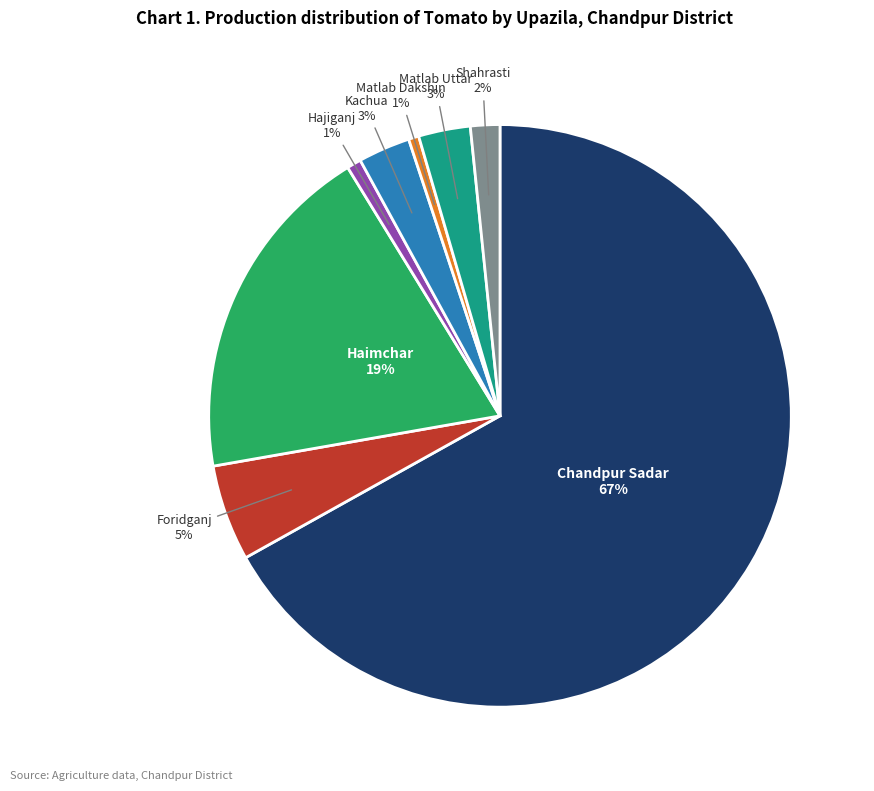

Is there any slice that represents more than half of the pie?

Yes